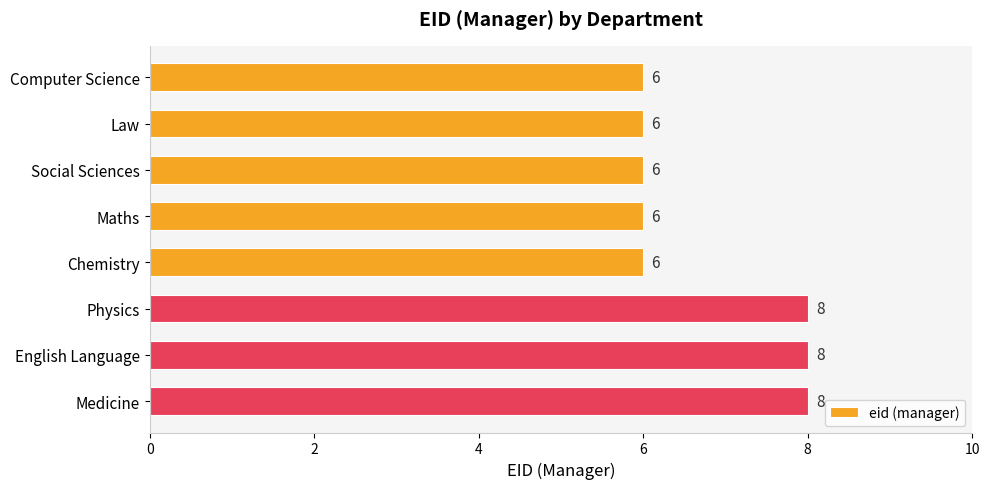

What is the minimum value shown in the chart?

6